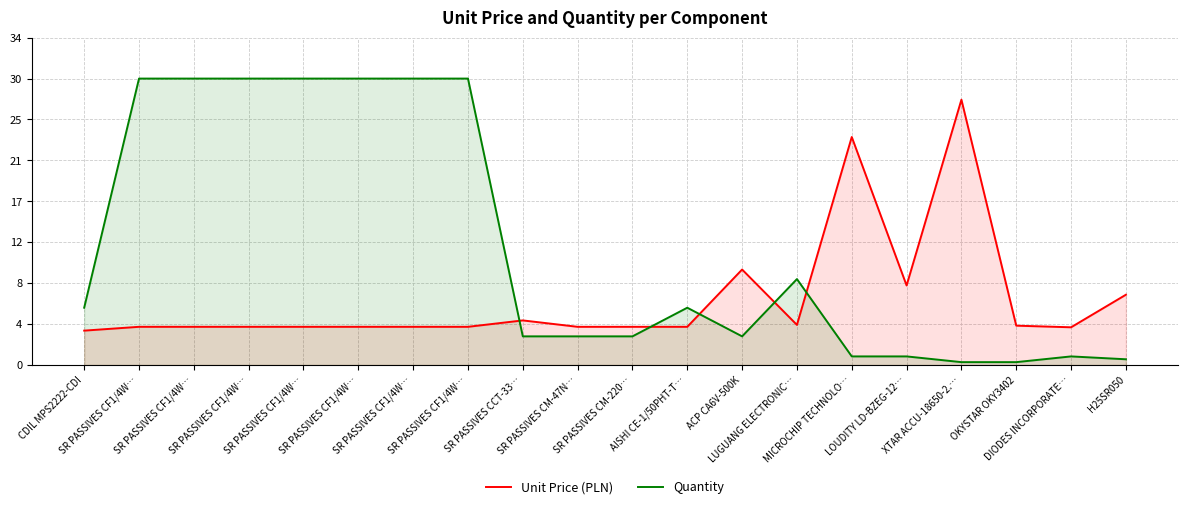

What is the label of the 16th point from the right?

SR PASSIVES CF1/4W…